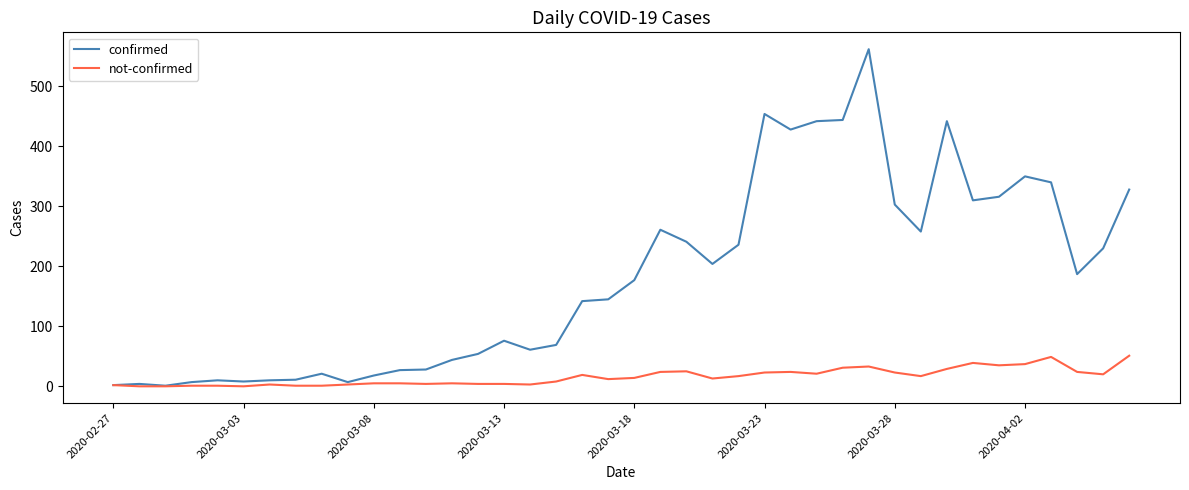

What are all the series names shown in the legend?

confirmed, not-confirmed